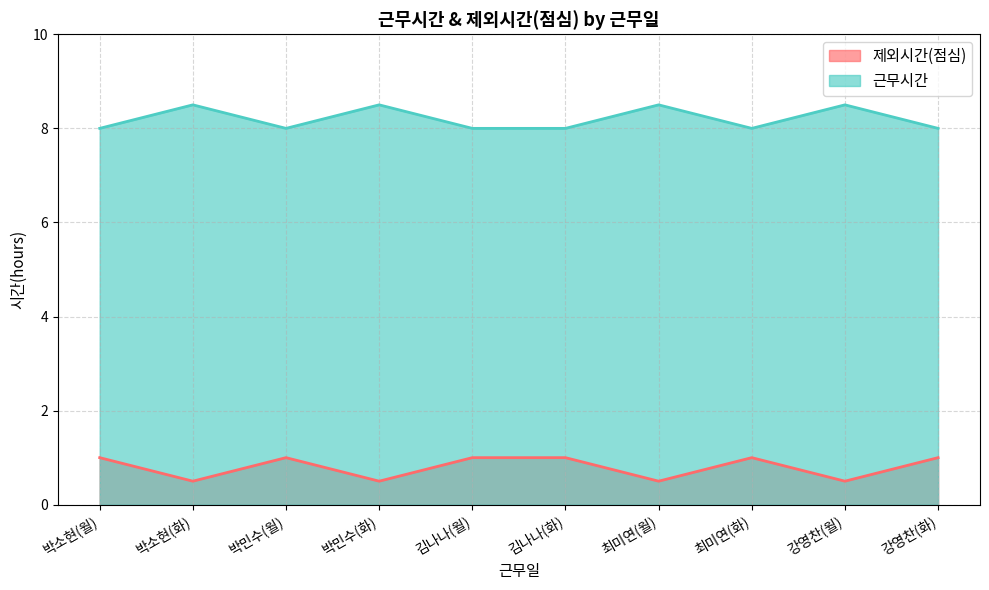

At which category is the sum across all series the highest?

박소현(월)